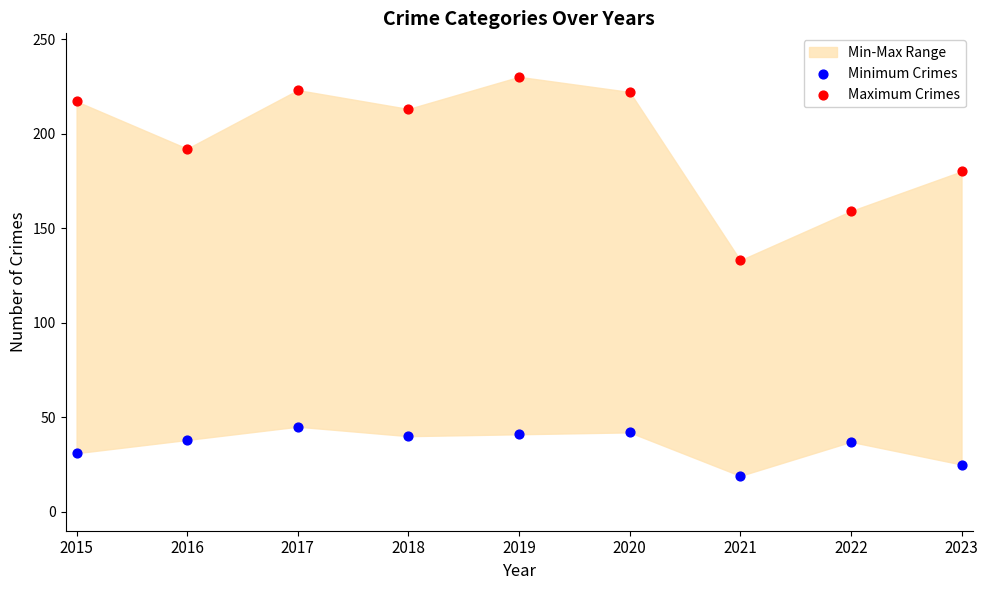

Which series has the widest spread of Y values?

Maximum Crimes